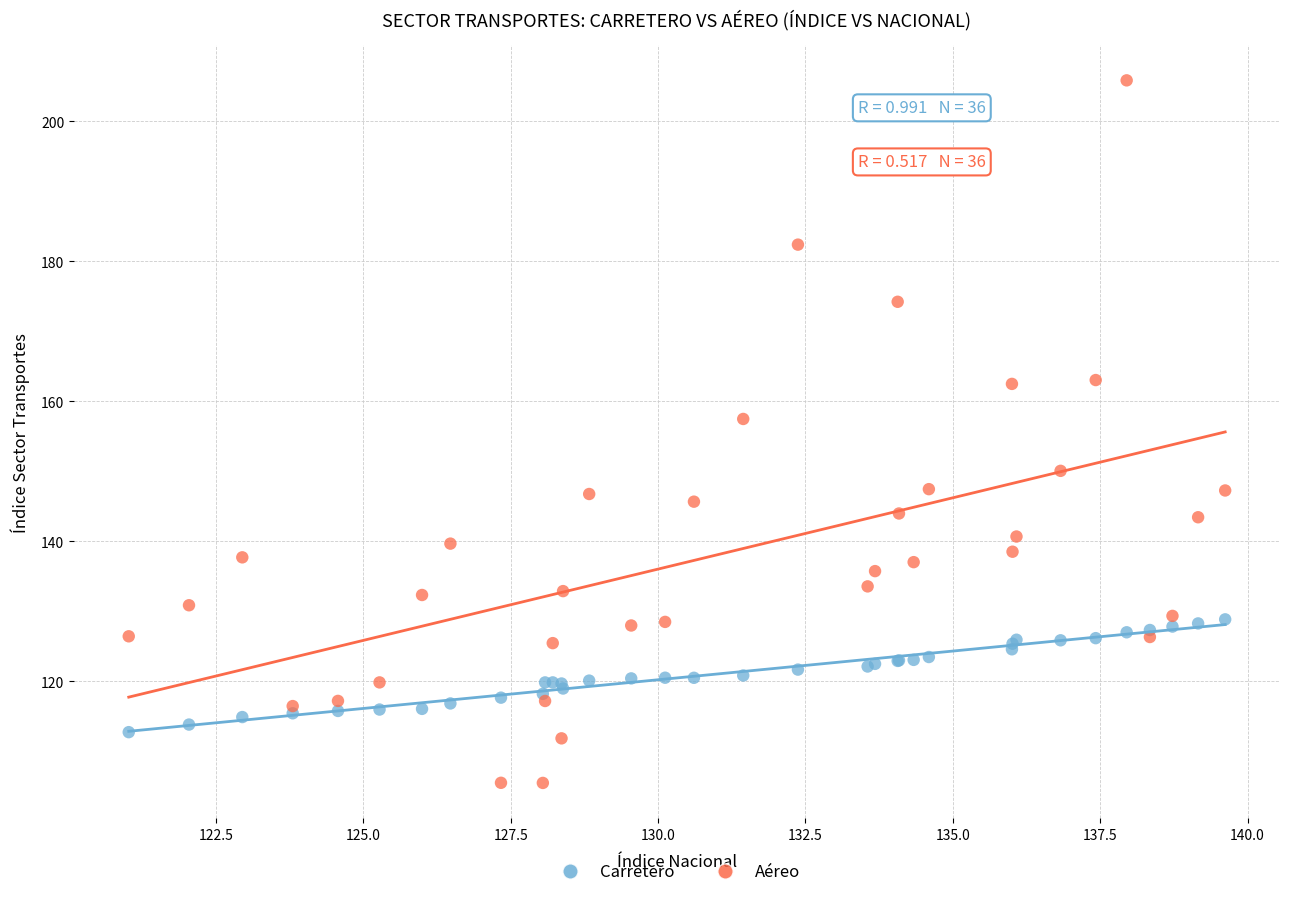

What are all the series names shown in the legend?

Carretero, Aéreo